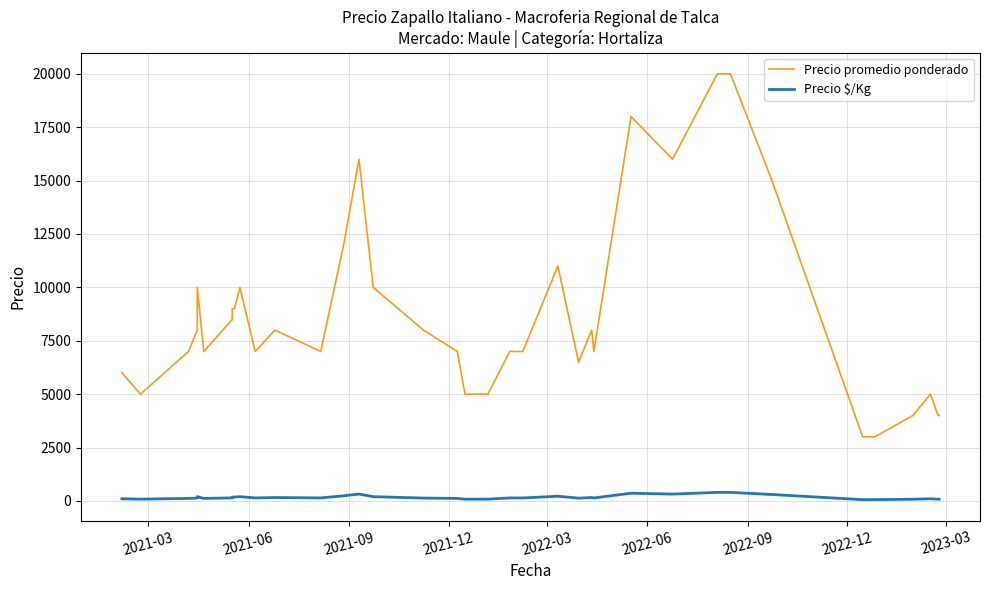

Reading left to right, what are all the values shown in this chart?

Precio promedio ponderado: 6000	5000	6000	7000	8000	10000	7000	8500	9000	9000	10000	7000	8000	7000	12000	12000	16000	10000	8000	7000	5000	5000	7000	7000	11000	6500	8000	7000	18000	18000	16000	20000	20000	15000	3000	3000	4000	5000	4000	4000
Precio $/Kg: 100	83	100	117	133	200	117	142	180	180	200	140	160	140	240	240	320	200	133	117	83	83	140	140	220	130	160	140	360	360	320	400	400	300	60	60	80	100	80	80